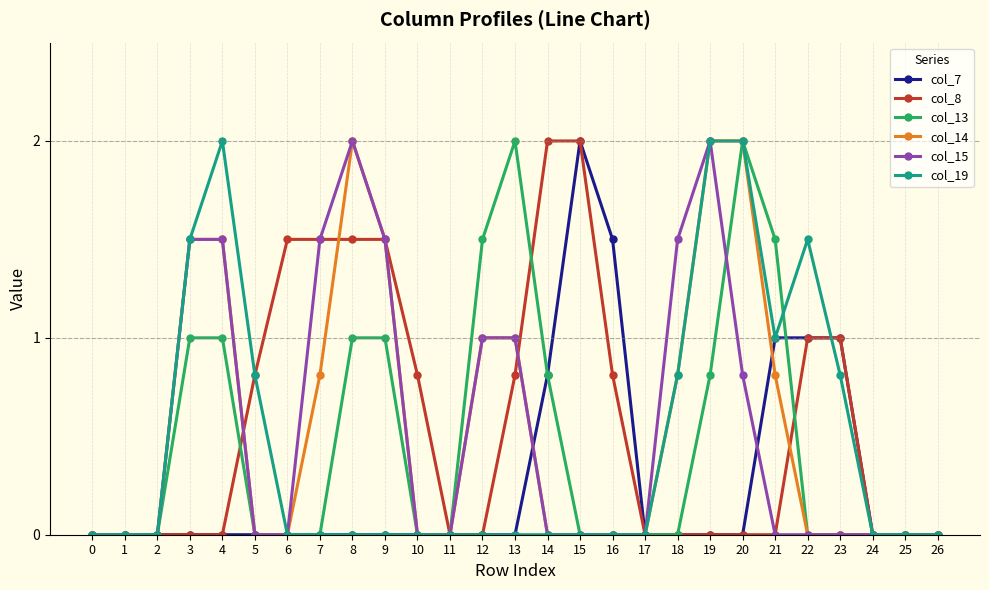

Count the number of categories in the chart.

27